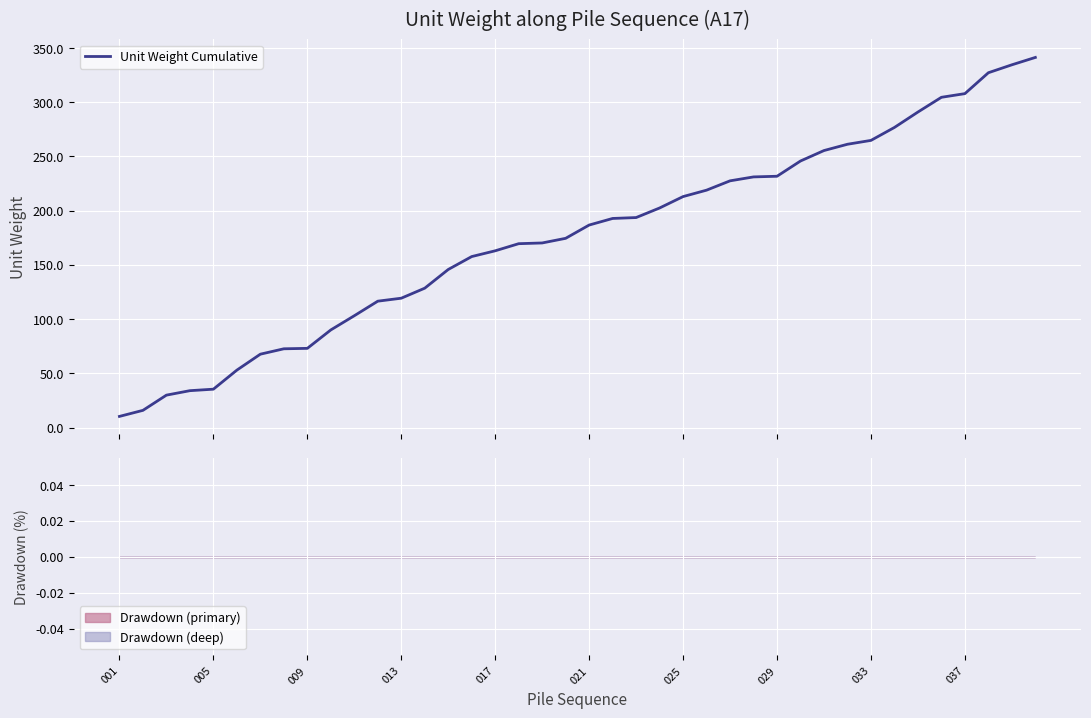

What is the lowest value of the Unit Weight Cumulative series?

10.3